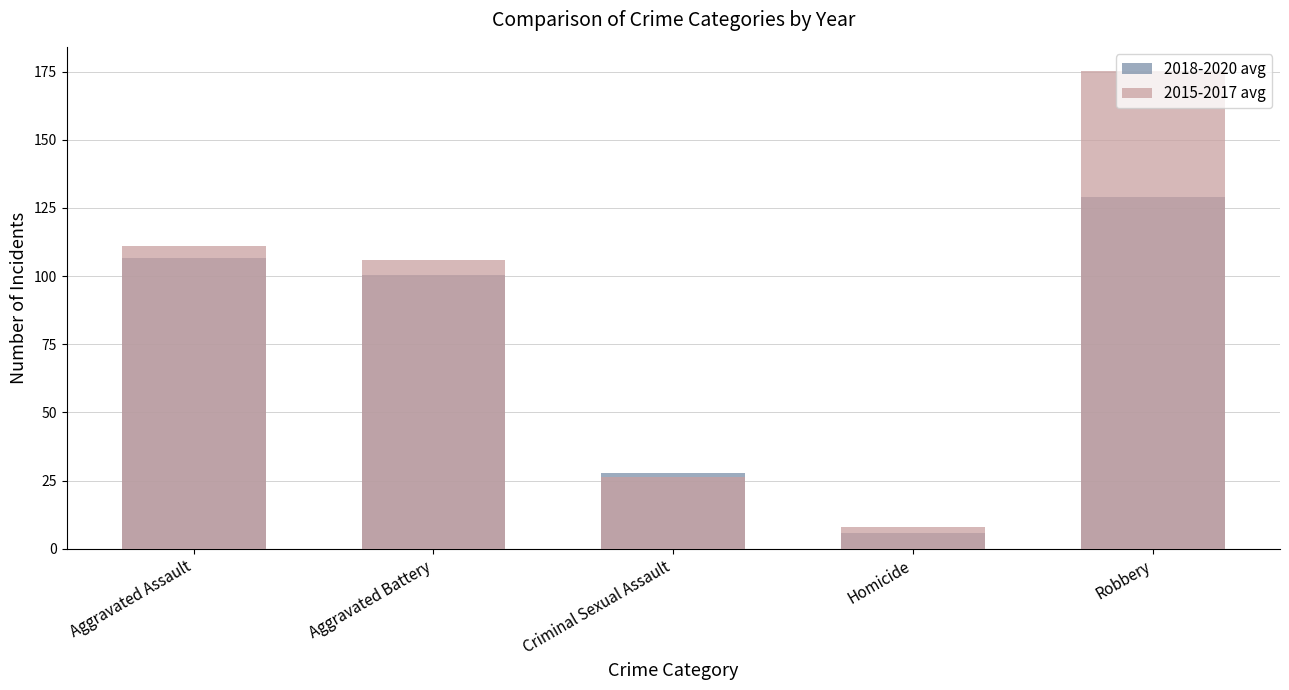

What is the average value of the 2018-2020 avg series?

73.9